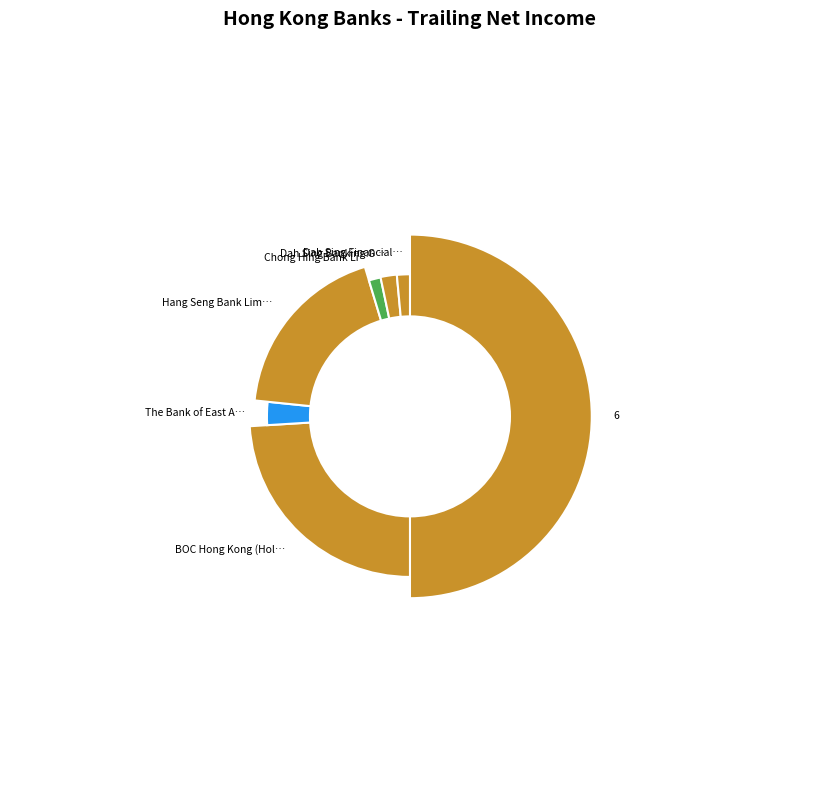

Does any single category account for the majority?

No